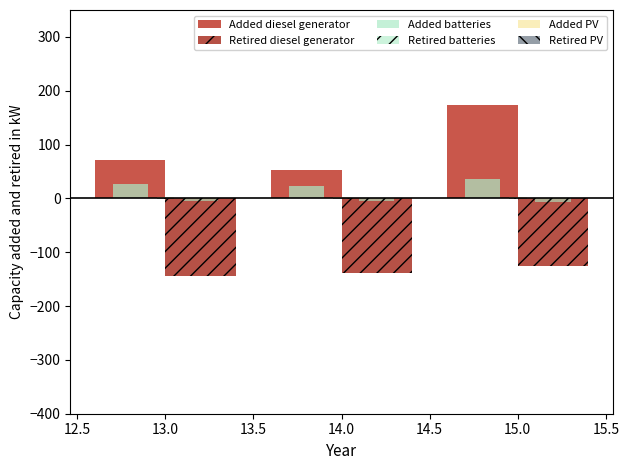

How many groups of bars are there?

3